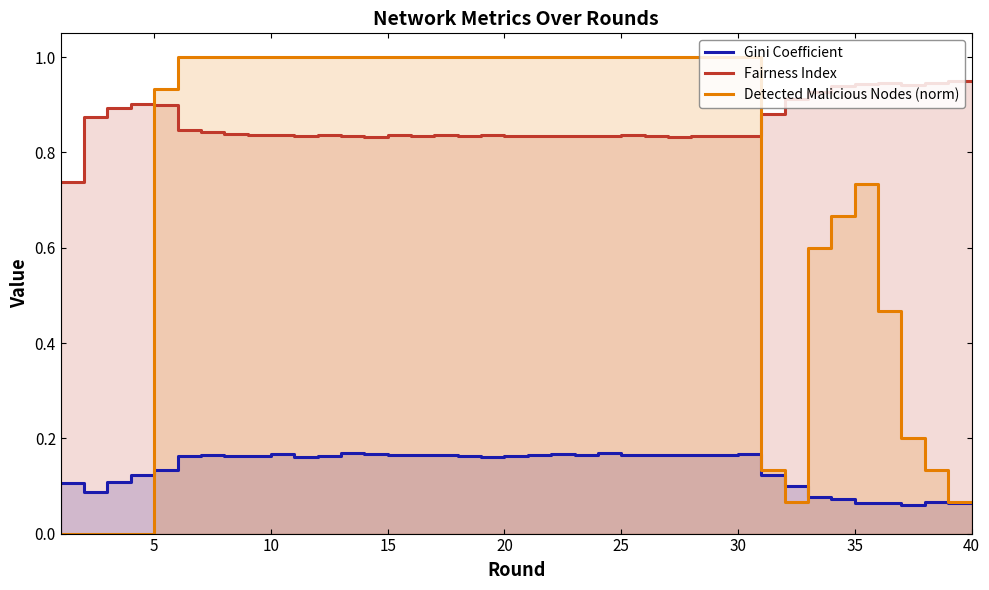

True or false: Gini Coefficient and Fairness Index intersect in this chart.

False